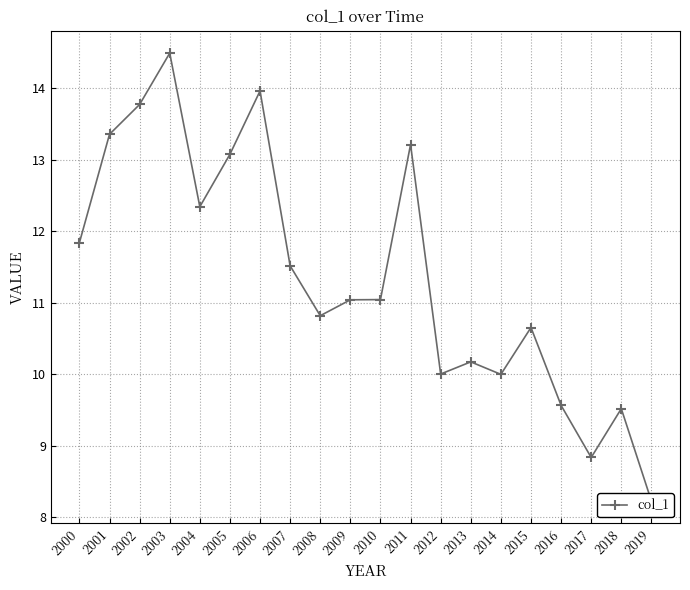

Which category has the highest value across all series?

2003